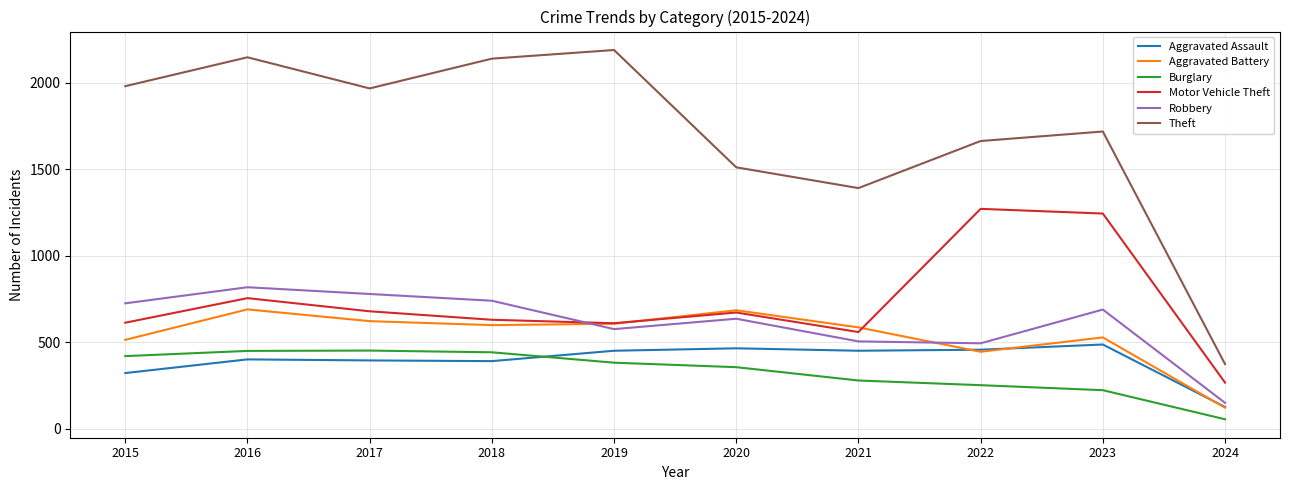

Which series has the largest total across all categories?

Theft